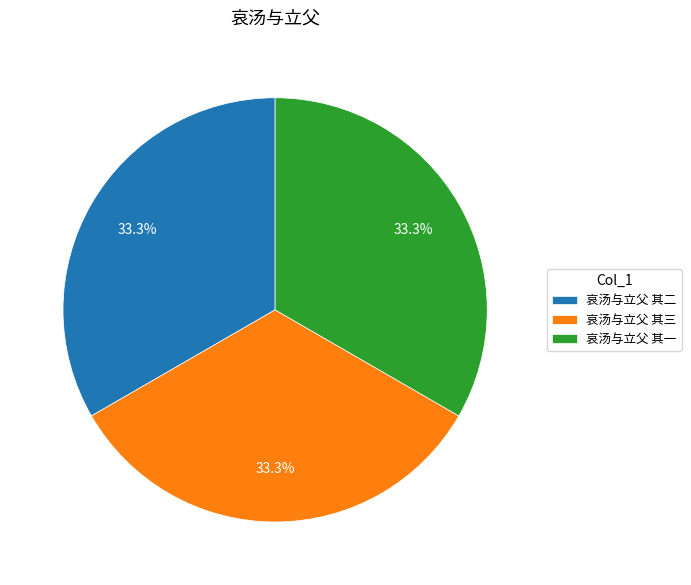

What percentage is the 哀汤与立父 其二 slice, to the nearest percent?

33%